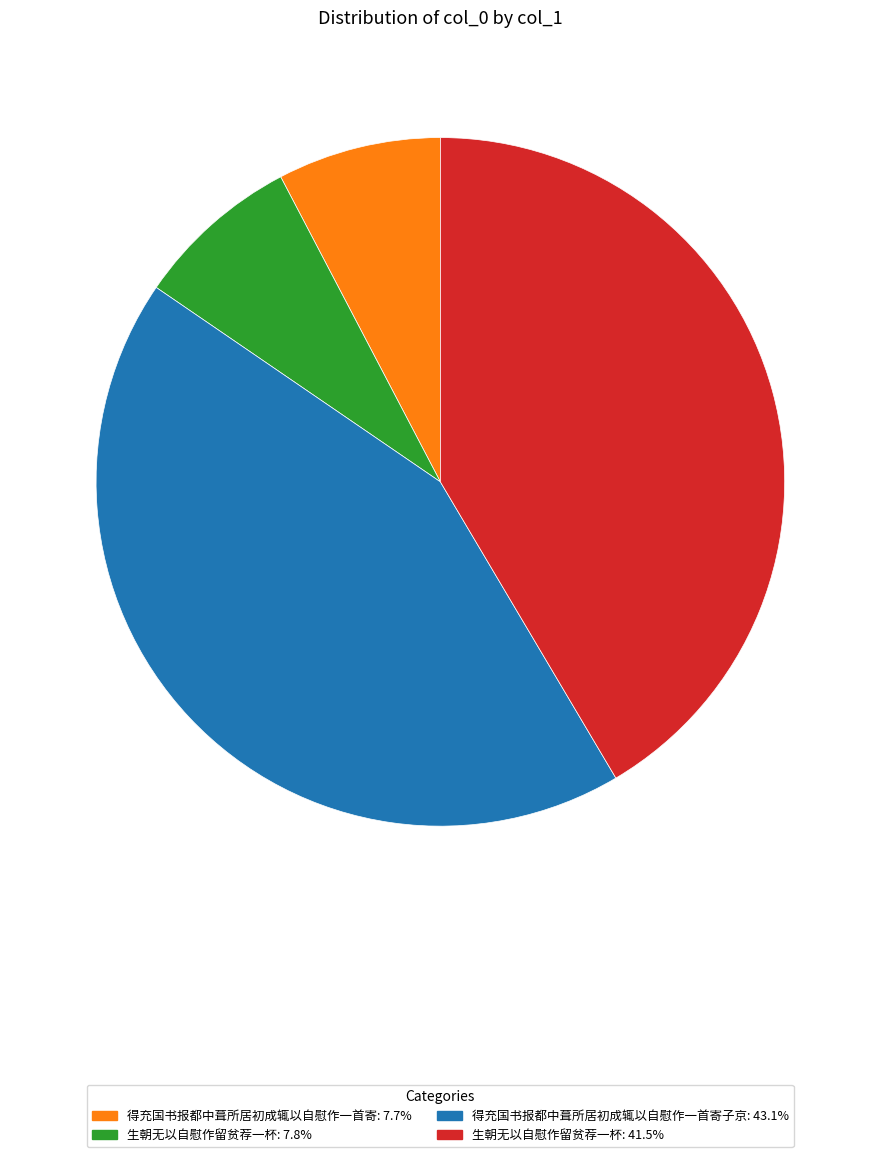

Do 得充国书报都中葺所居初成辄以自慰作一首寄子京: 43.1% and 得充国书报都中葺所居初成辄以自慰作一首寄: 7.7% together represent more than half of the pie?

Yes